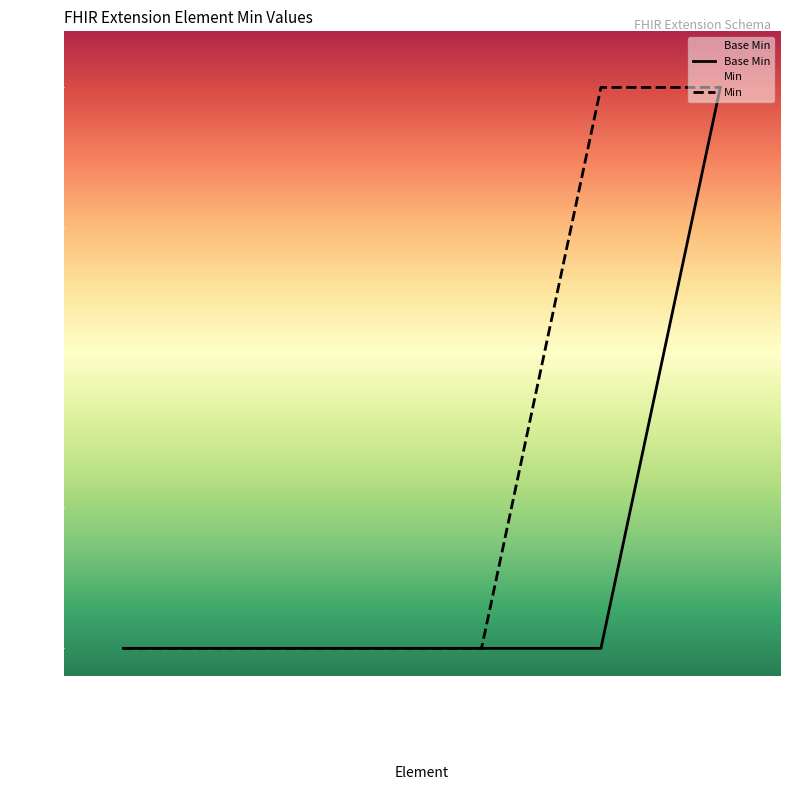

How many lines are shown in the chart?

2